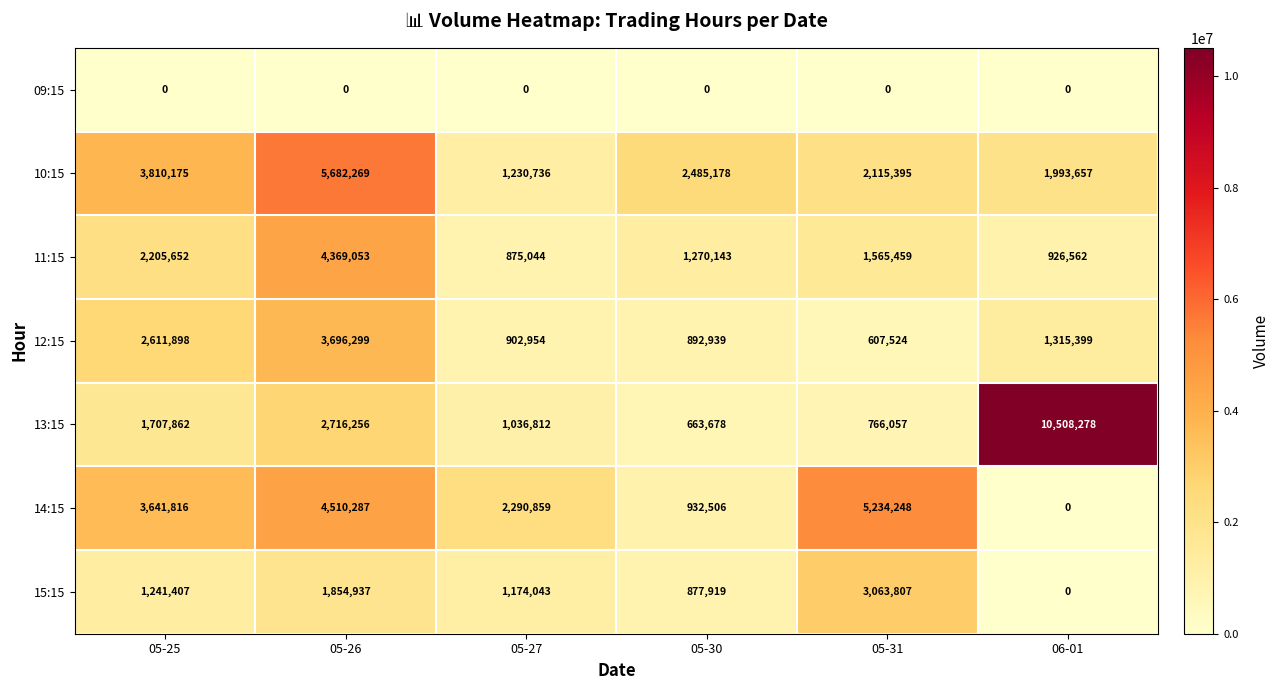

What is the total value across all series at 05-27?

7510448